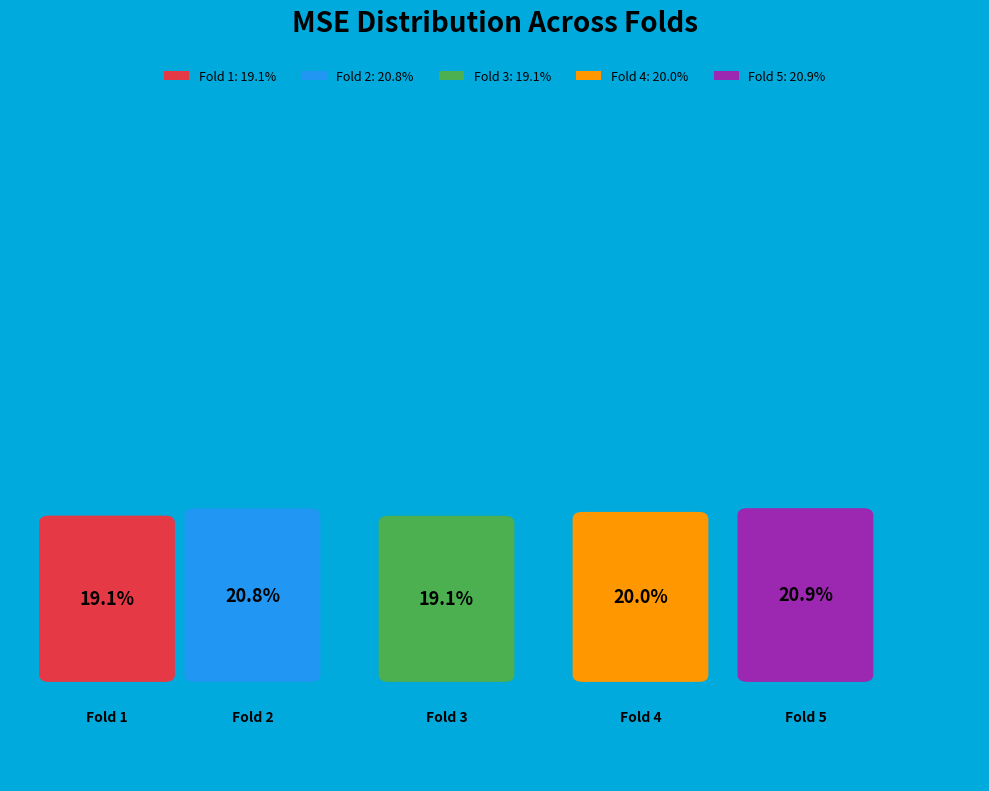

What percentage is the Fold 4 slice, to the nearest percent?

20%